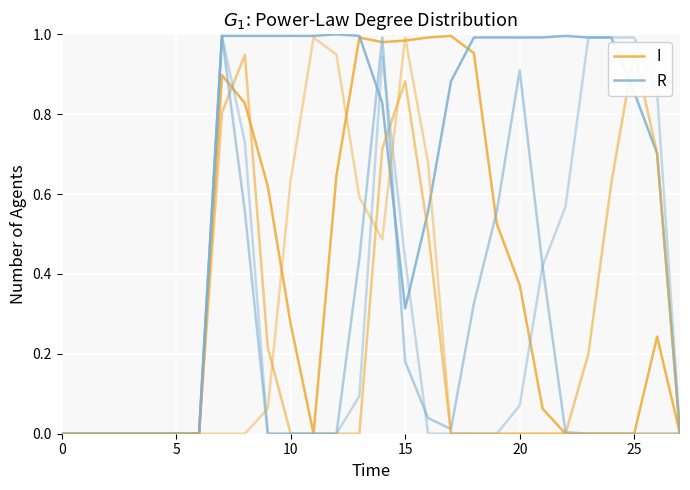

The R series shows 1.1 at 26. True or false?

False